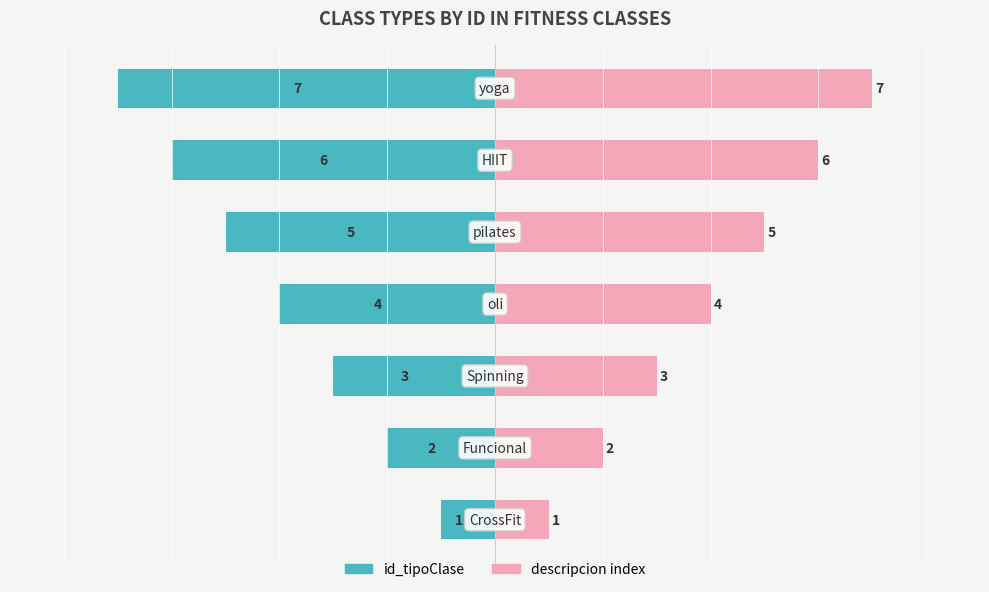

Rank the series at 1 from lowest to highest value.

id_tipoClase, descripcion index